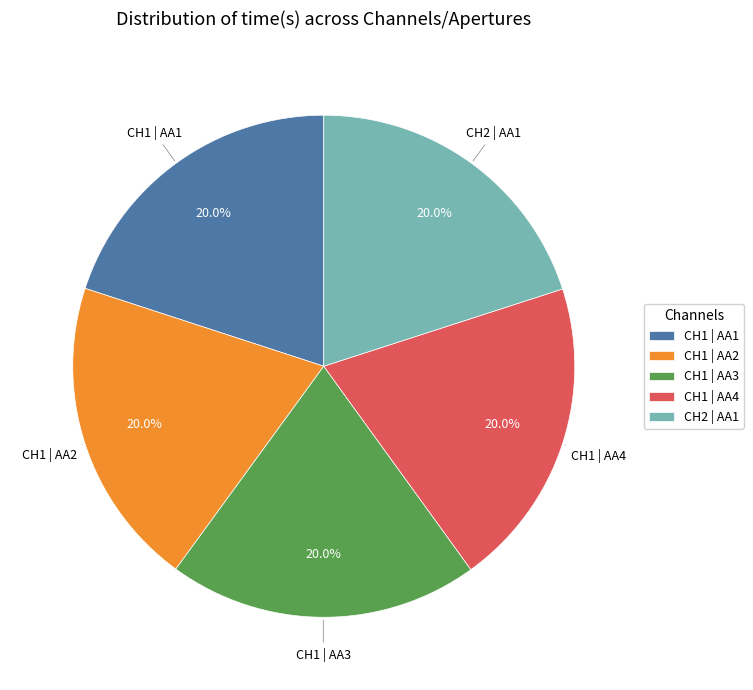

What is the ratio of the value at CH2 | AA1 to the value at CH1 | AA4?

1.0